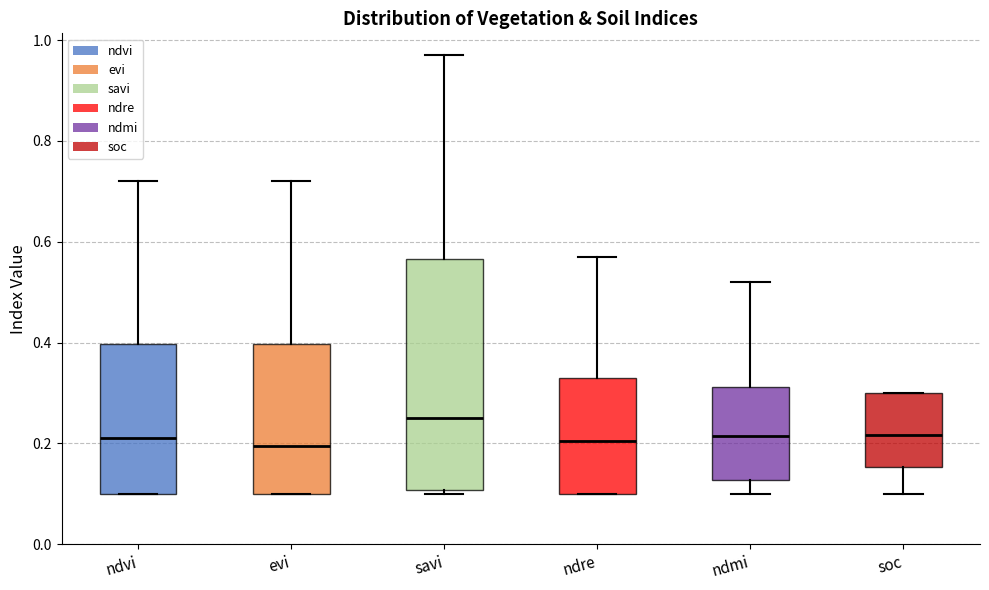

Reading left to right, transcribe this box plot: for each box, give where its median line is, the range the box spans, and where its two whiskers end, as read against the y-axis. The values are not printed on the chart, so give them approximately, as read against the axis.

ndvi: median 0.22, box 0.10 to 0.40, whiskers 0.10 to 0.72
evi: median 0.20, box 0.10 to 0.40, whiskers 0.10 to 0.72
savi: median 0.26, box 0.10 to 0.56, whiskers 0.10 (just below the box's lower edge) to 0.98
ndre: median 0.20, box 0.10 to 0.34, whiskers 0.10 to 0.58
ndmi: median 0.22, box 0.12 to 0.32, whiskers 0.10 to 0.52
soc: median 0.22, box 0.16 to 0.30, whiskers 0.10 to 0.30